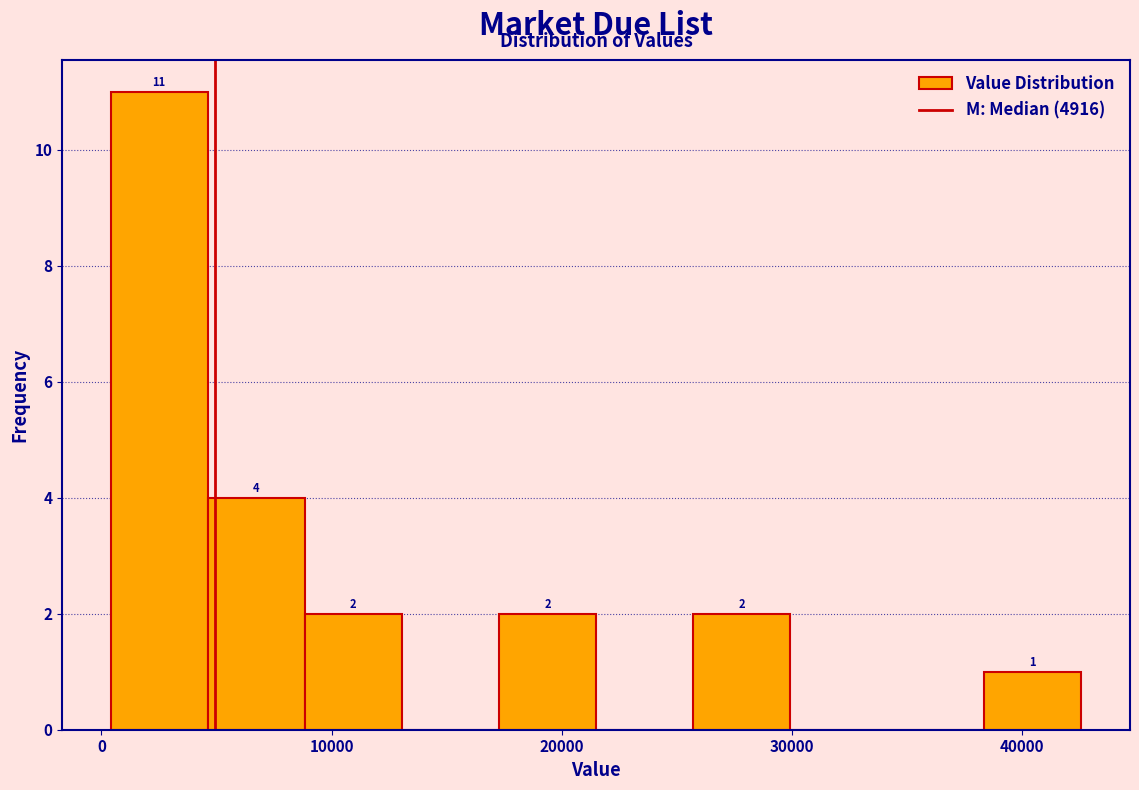

Which range on the x-axis has the tallest bar?

0 to 5000